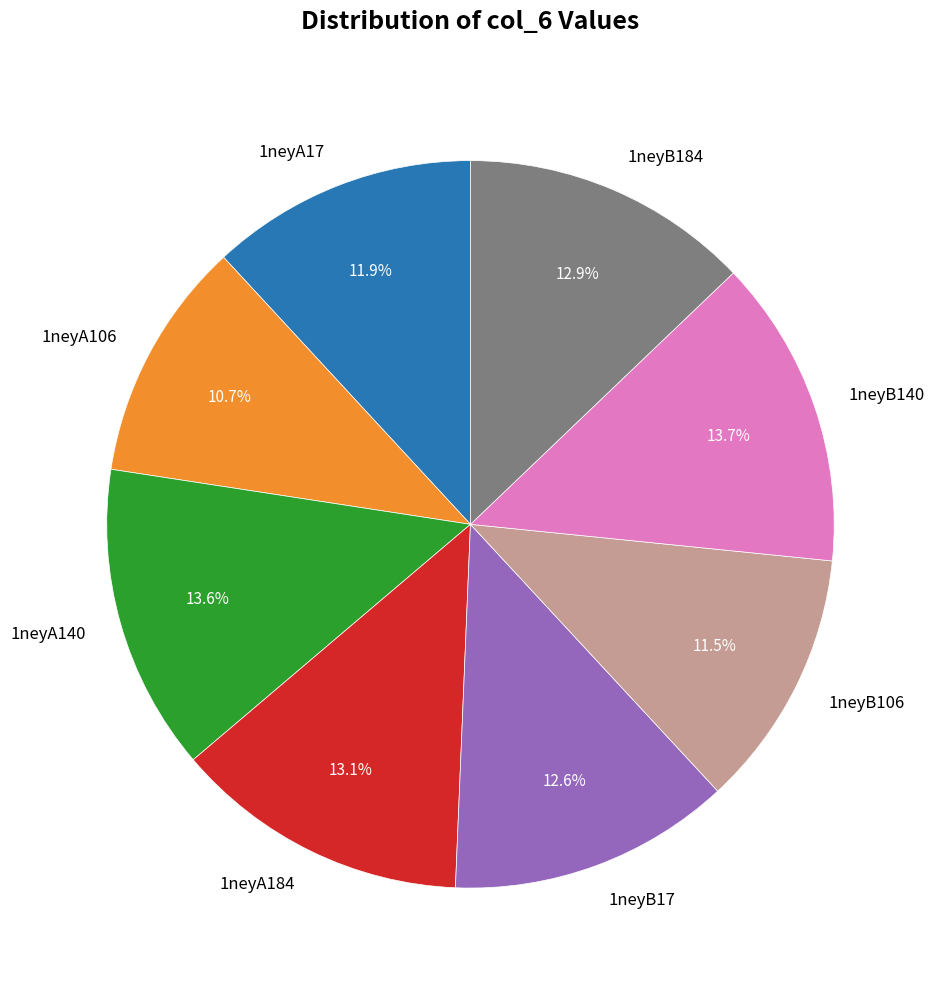

To the nearest percent, what is the difference between the largest and smallest slice percentages?

3%